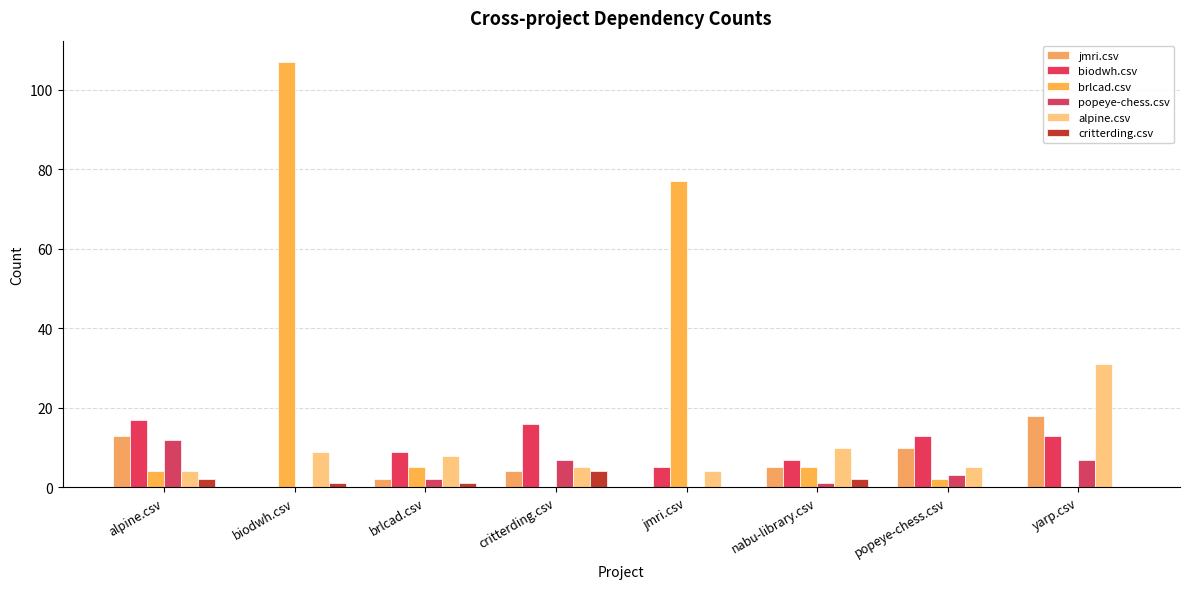

What is the maximum value shown in the chart?

107